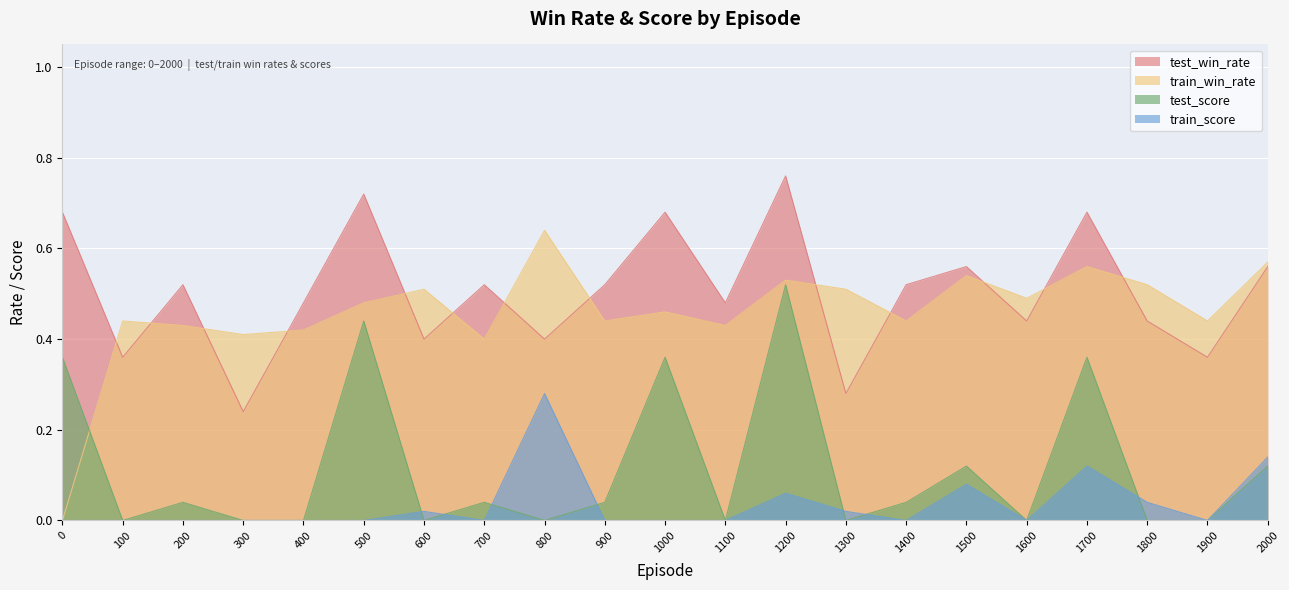

True or false: train_score and test_win_rate cross at least once.

False